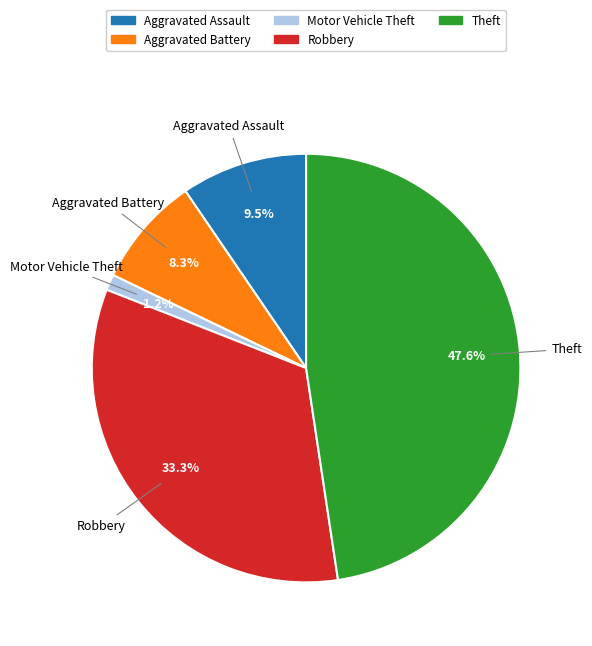

Which slice is the smallest?

Motor Vehicle Theft